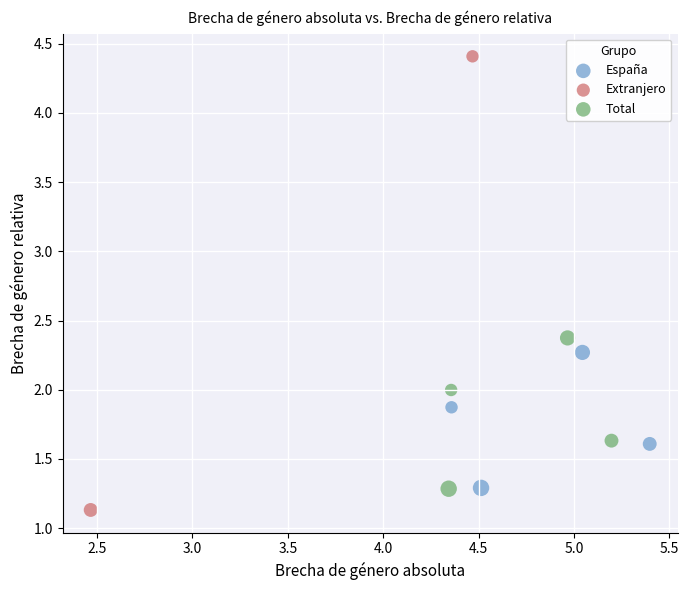

Which series has the widest spread of Y values?

Extranjero